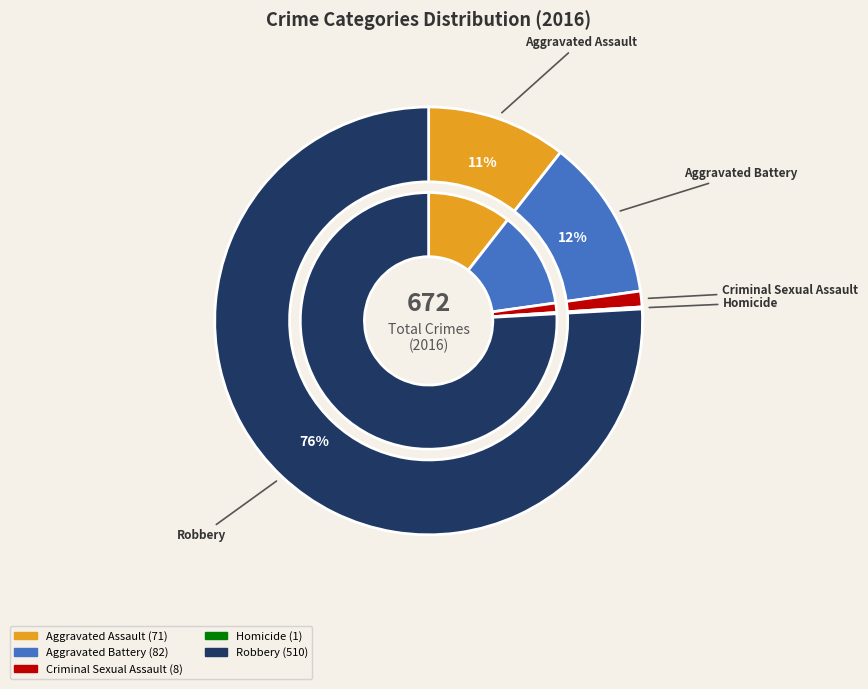

True or false: 4 accounts for 63% of the total.

False